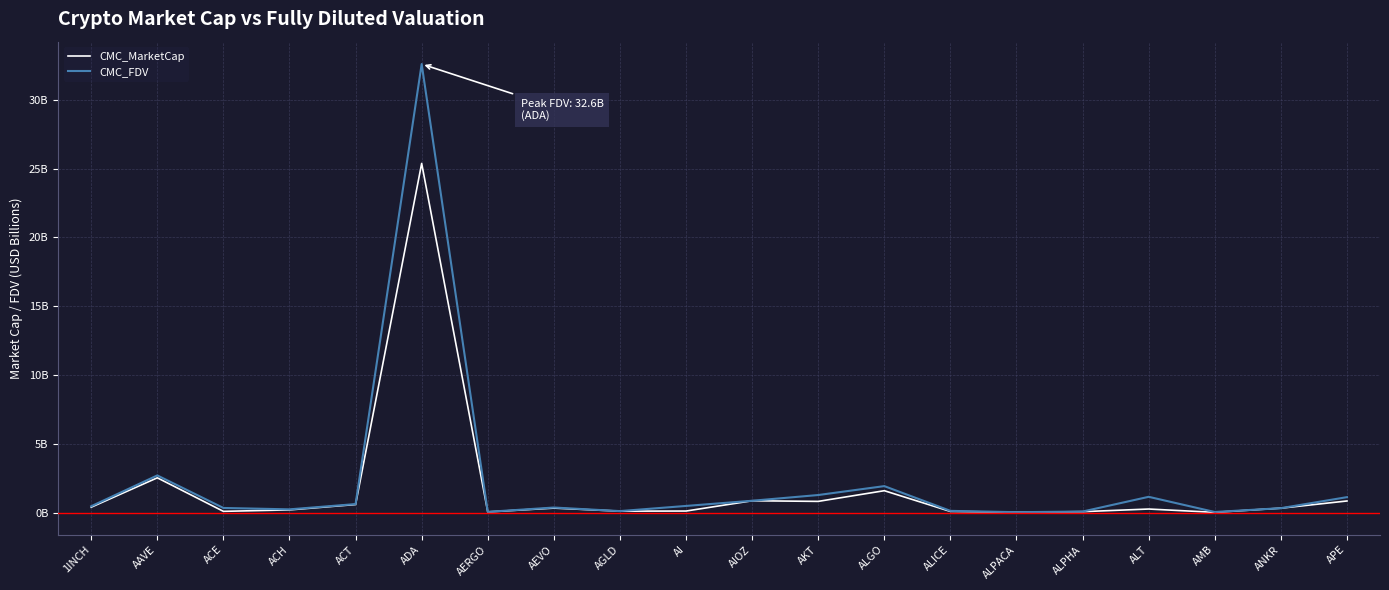

At which label does CMC_FDV reach its minimum?

ALPACA